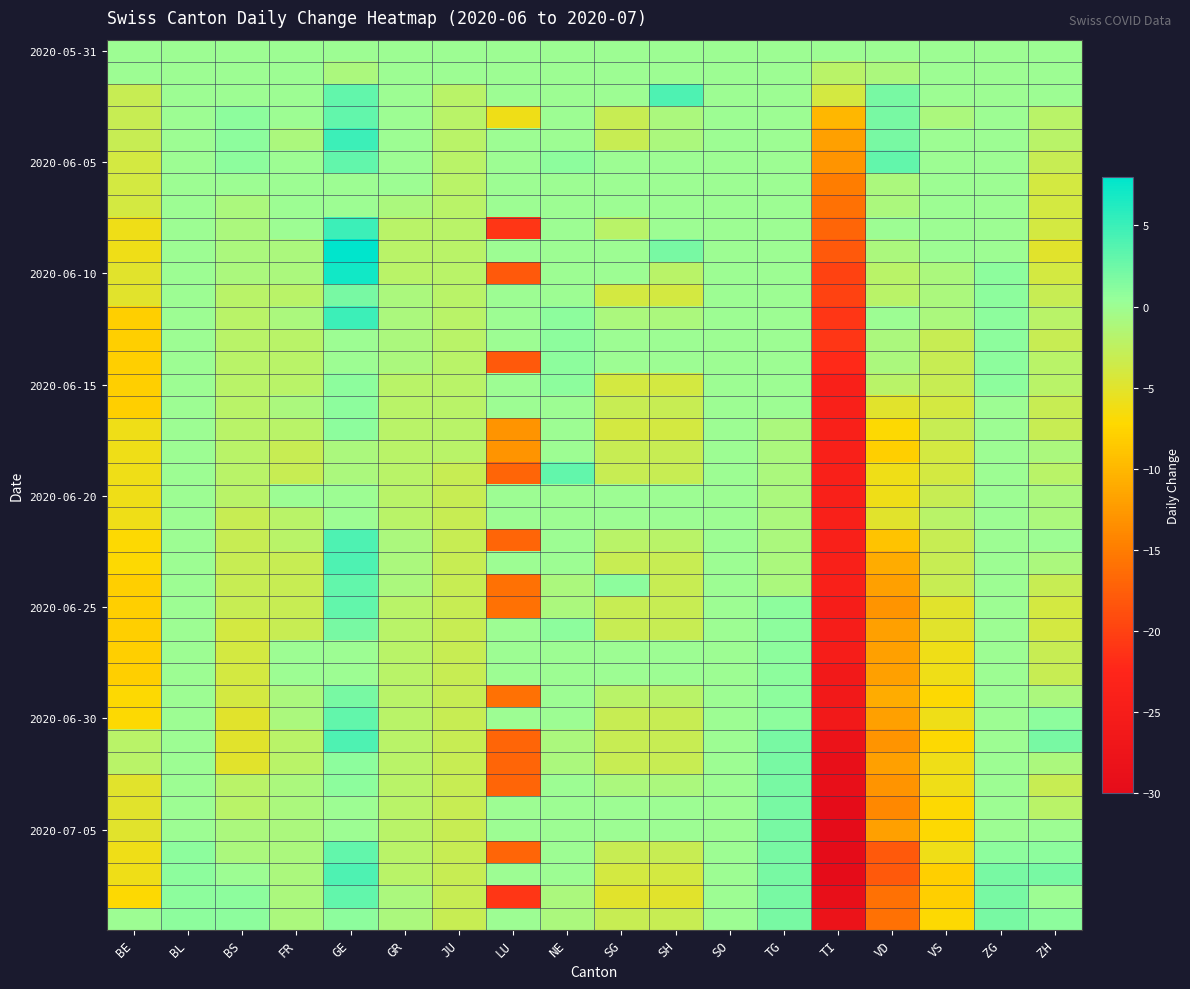

Which series has the largest total across all categories?

2020-05-31